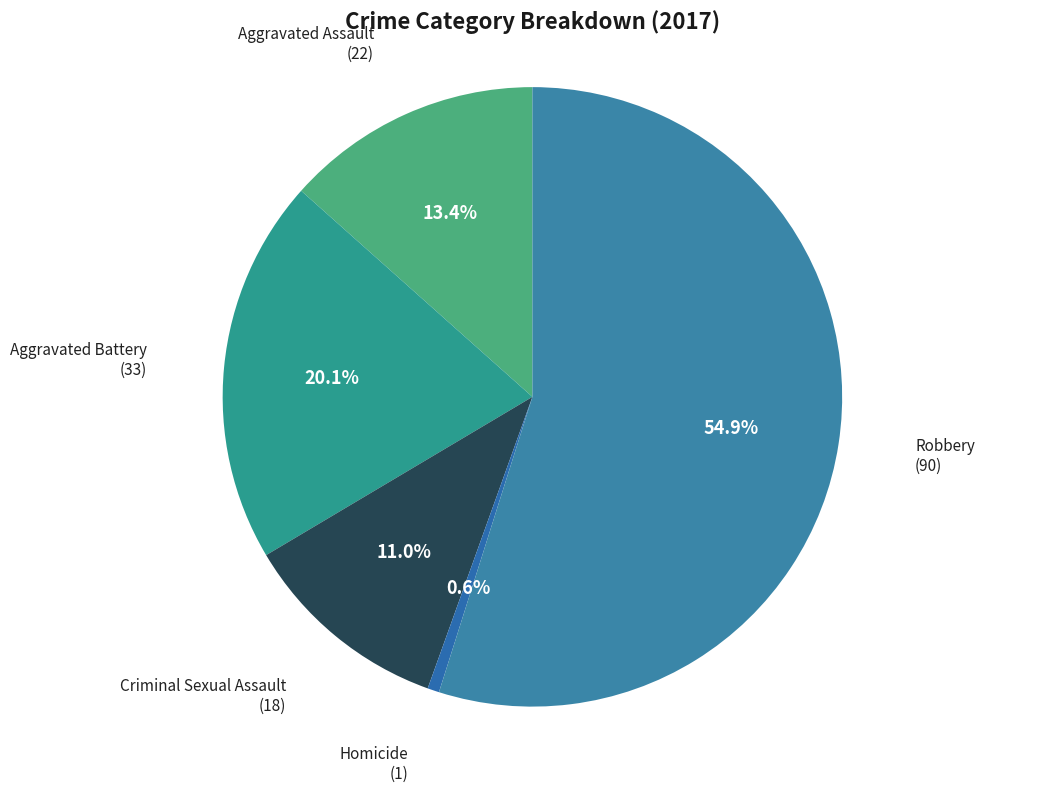

How many segments does this pie chart have?

5